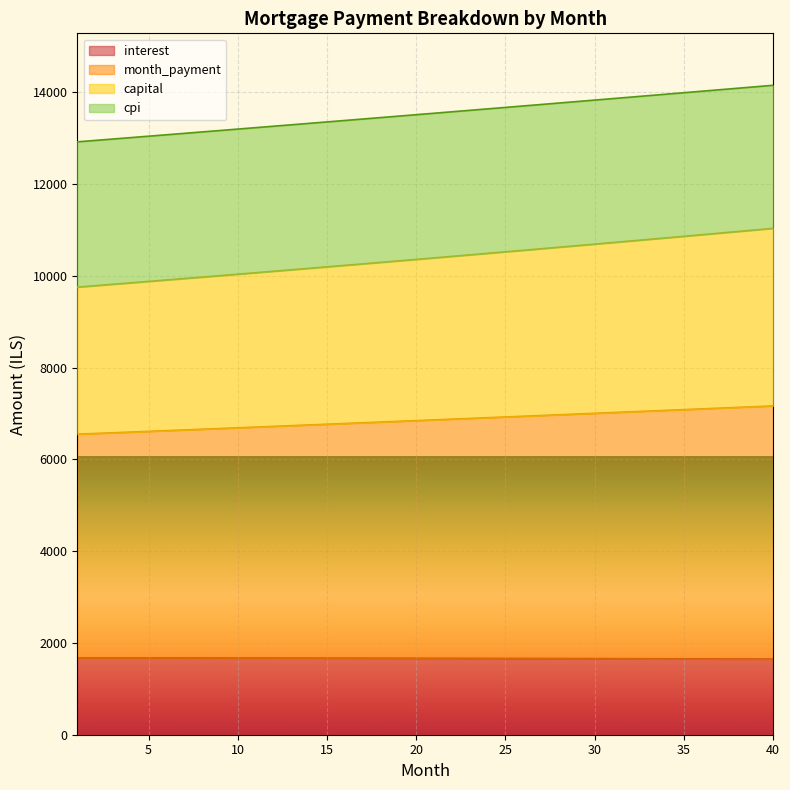

What is the highest value of the interest series?

1671.9